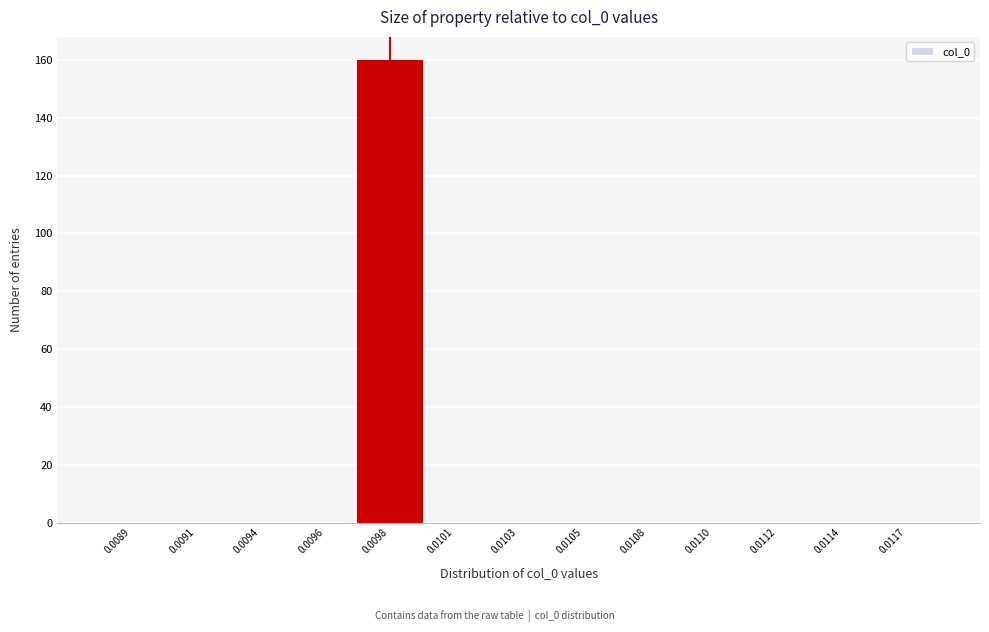

Reading right to left, extract all data points from this chart.

0.0117=0	0.0114=0	0.0112=0	0.0110=0	0.0108=0	0.0105=0	0.0103=0	0.0101=0	0.0098=160	0.0096=0	0.0094=0	0.0091=0	0.0089=0